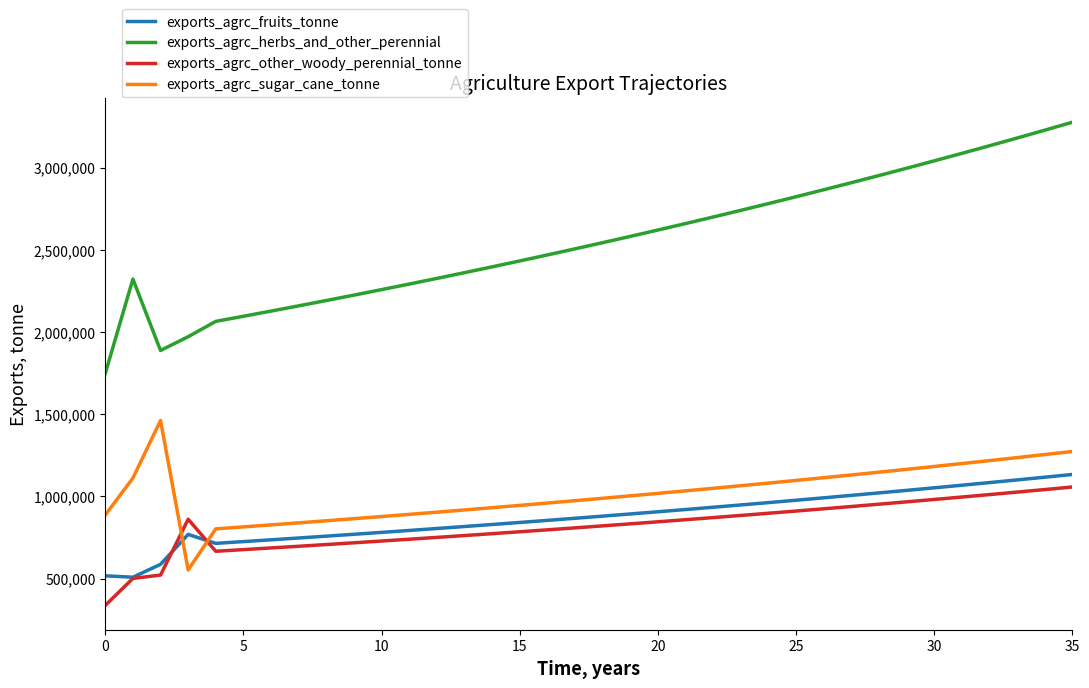

Which series has the largest total across all categories?

exports_agrc_herbs_and_other_perennial